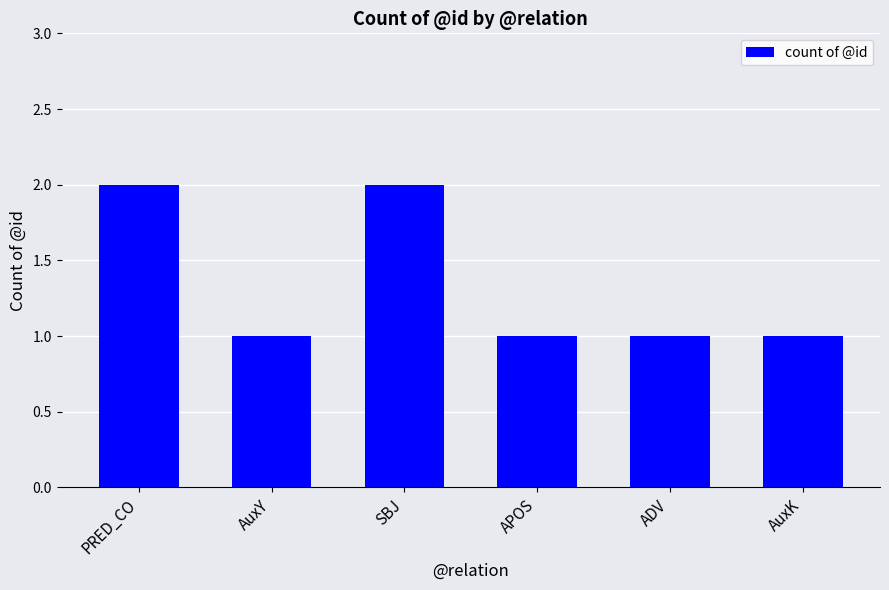

Reading left to right, extract all data points from this chart.

PRED_CO=2	AuxY=1	SBJ=2	APOS=1	ADV=1	AuxK=1